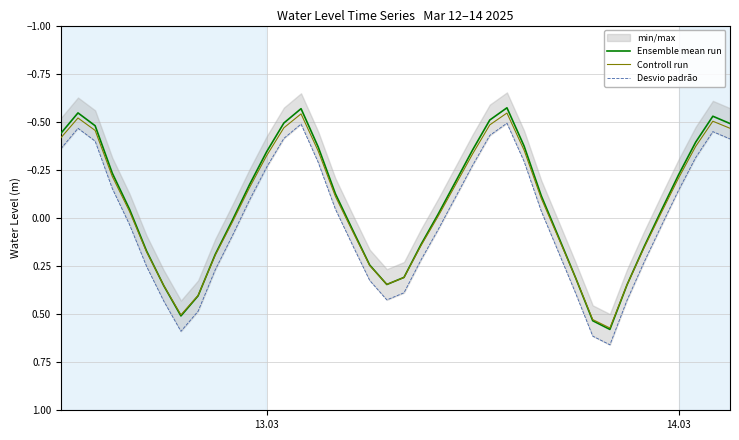

Which series has the largest total across all categories?

Desvio padrão